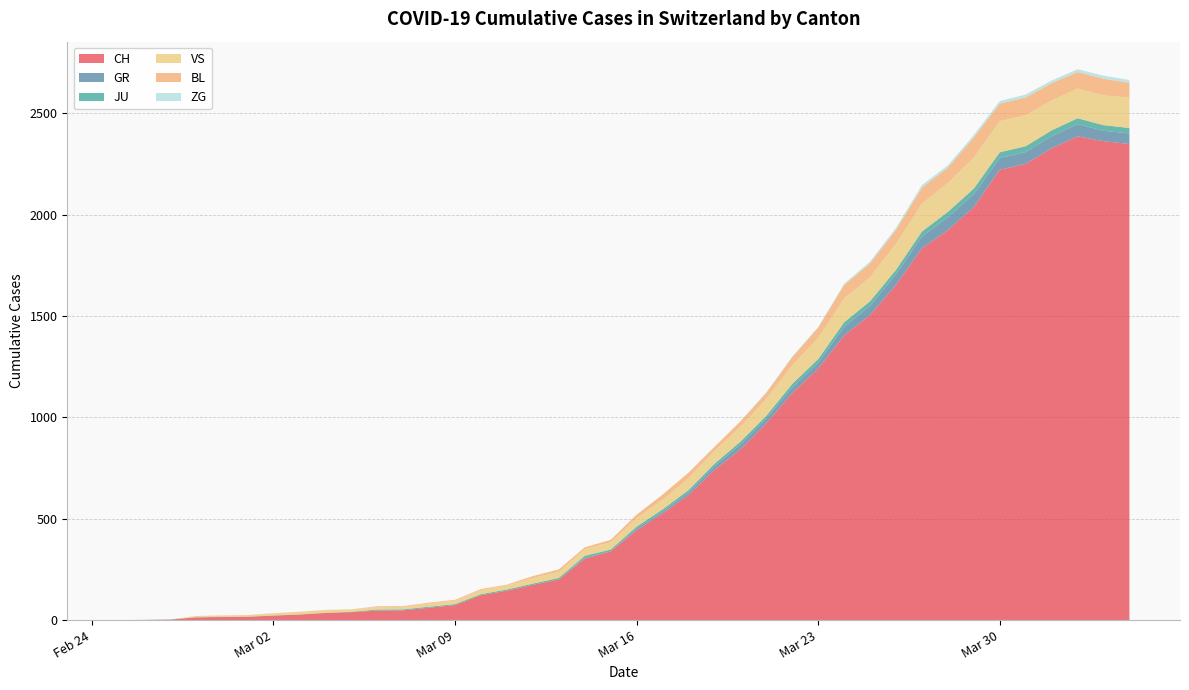

Reading left to right, what are all the values shown in this chart?

CH: 0=0	1=1	2=2	3=13	4=15	5=16	6=22	7=27	8=35	9=39	10=47	11=48	12=61	13=74	14=123	15=145	16=174	17=200	18=303	19=339	20=443	21=526	22=617	23=741	24=842	25=971	26=1120	27=1241	28=1404	29=1505	30=1654	31=1834	32=1924	33=2038	34=2222	35=2251	36=2328	37=2387	38=2363	39=2349
GR: 0=0	1=0	2=0	3=0	4=0	5=0	6=0	7=0	8=0	9=0	10=0	11=0	12=0	13=0	14=0	15=0	16=0	17=0	18=6	19=0	20=9	21=9	22=13	23=18	24=24	25=24	26=27	27=29	28=43	29=45	30=52	31=58	32=63	33=63	34=58	35=58	36=59	37=60	38=51	39=52
JU: 0=0	1=0	2=1	3=1	4=1	5=1	6=1	7=1	8=1	9=2	10=5	11=5	12=5	13=5	14=5	15=6	16=6	17=8	18=8	19=9	20=9	21=11	22=11	23=12	24=14	25=13	26=18	27=18	28=22	29=23	30=22	31=25	32=27	33=28	34=28	35=29	36=29	37=29	38=28	39=27
VS: 0=0	1=0	2=0	3=6	4=6	5=7	6=10	7=12	8=13	9=11	10=12	11=12	12=16	13=17	14=20	15=21	16=28	17=30	18=34	19=36	20=42	21=47	22=59	23=64	24=73	25=83	26=92	27=104	28=118	29=119	30=129	31=138	32=143	33=153	34=154	35=153	36=147	37=147	38=147	39=150
BL: 0=0	1=0	2=0	3=0	4=1	5=1	6=1	7=1	8=1	9=1	10=4	11=4	12=4	13=4	14=5	15=3	16=9	17=12	18=8	19=12	20=17	21=26	22=27	23=19	24=27	25=30	26=40	27=51	28=66	29=68	30=68	31=79	32=75	33=99	34=86	35=88	36=86	37=81	38=82	39=73
ZG: 0=0	1=0	2=0	3=0	4=0	5=0	6=0	7=0	8=0	9=0	10=0	11=0	12=0	13=0	14=0	15=0	16=0	17=0	18=0	19=0	20=0	21=0	22=0	23=1	24=1	25=3	26=3	27=3	28=6	29=9	30=10	31=12	32=12	33=12	34=13	35=14	36=13	37=14	38=15	39=14